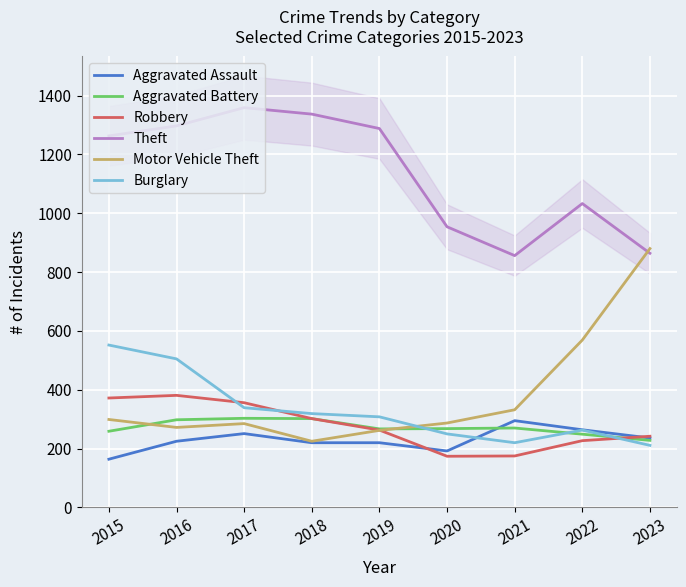

Which has a higher value, 2021 or 2020?

2021